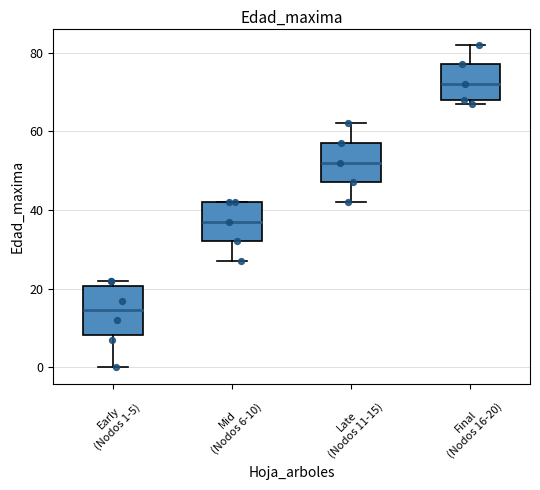

Where is the upper edge of the box for Early (Nodos 1-5) on the y-axis? The values are not printed on the chart, so give them approximately, as read against the axis.

20